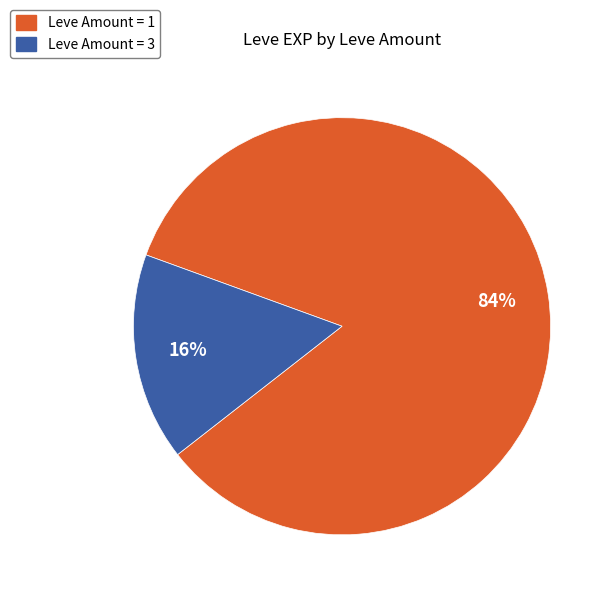

Is there a majority slice in this chart?

Yes